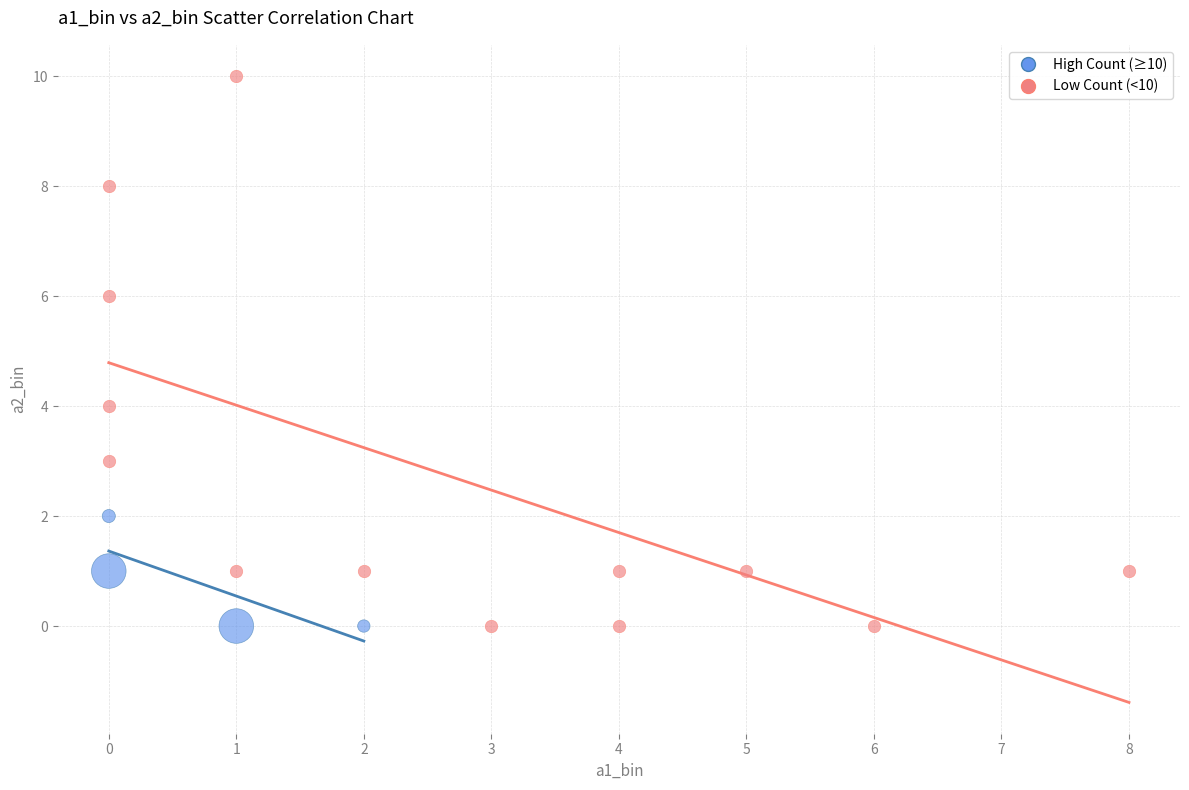

Which series has the widest spread of Y values?

Low Count (<10)